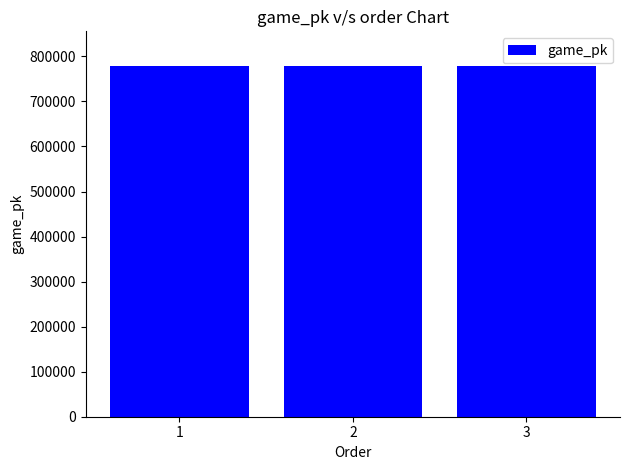

What is the maximum value shown in the chart?

777877